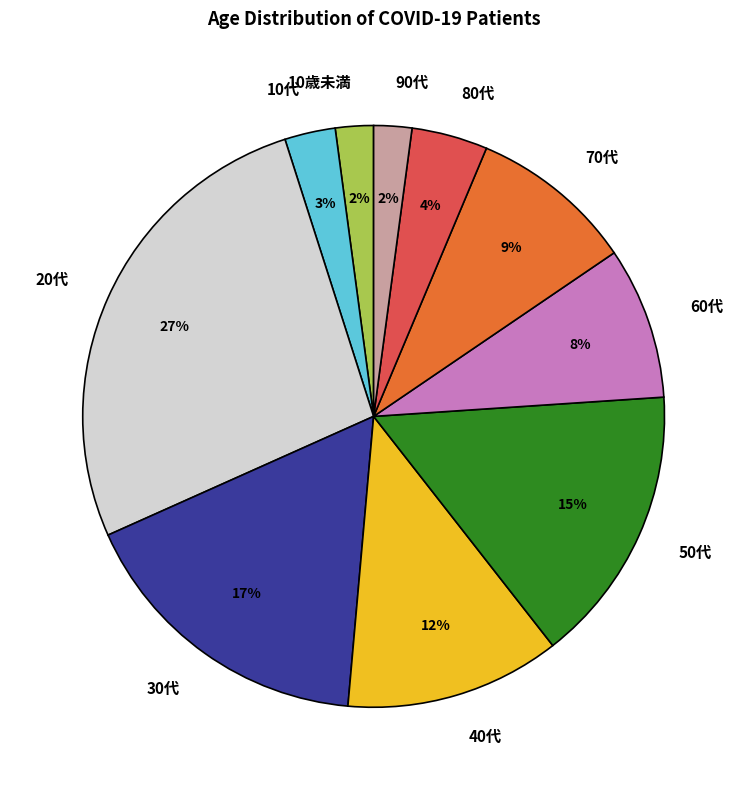

Does 40代 represent more than half of the total?

No